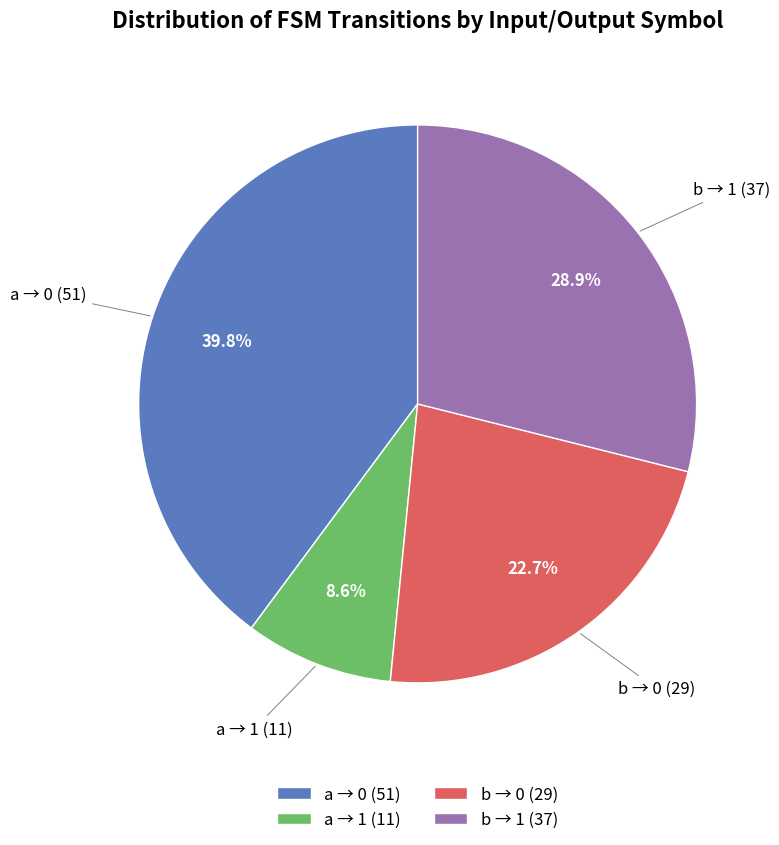

To the nearest percent, what is the average slice percentage?

25%